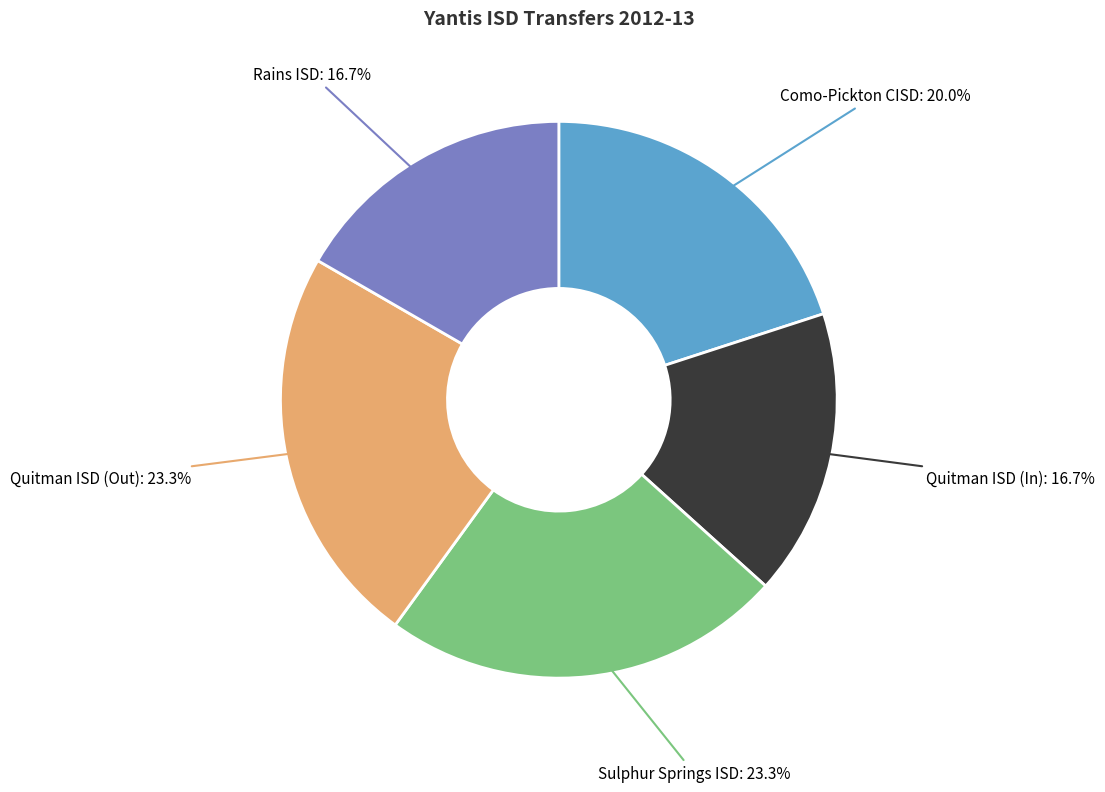

Is there a majority slice in this chart?

No